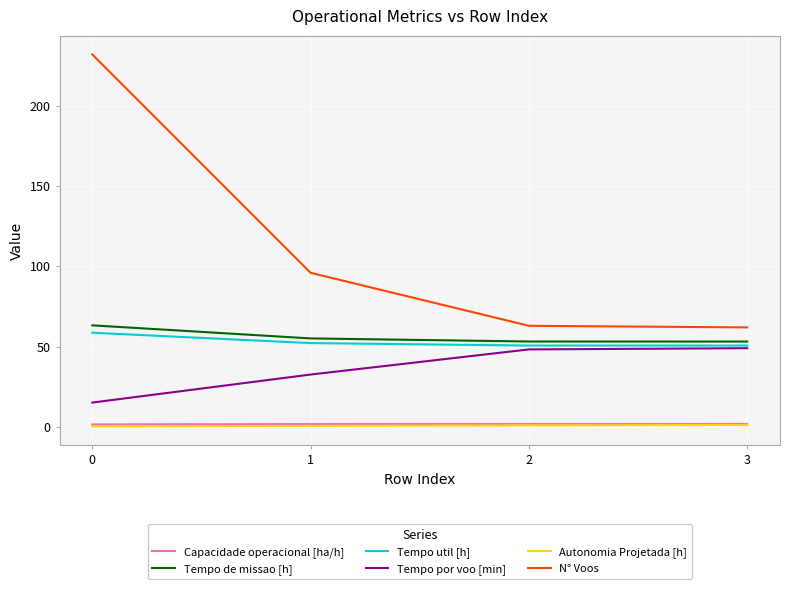

What is the sum of the Tempo de missao [h] values at 3 and 1?

108.3